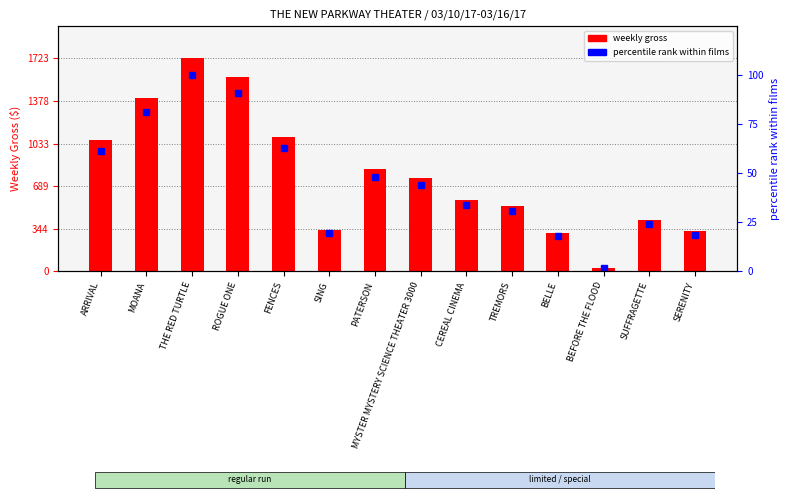

What value does the weekly gross series have at SING?

335.0